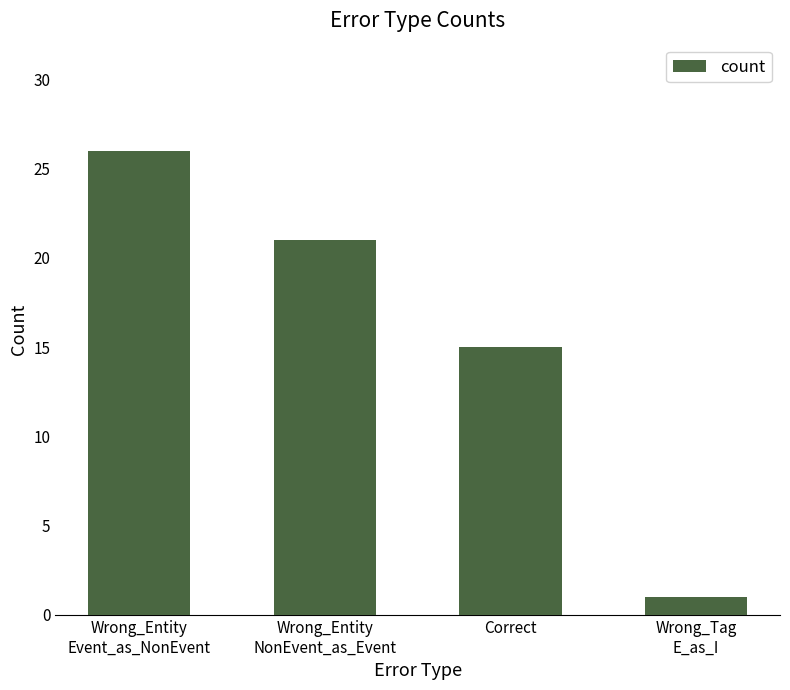

The value at Wrong_Entity
Event_as_NonEvent is 16. True or false?

False